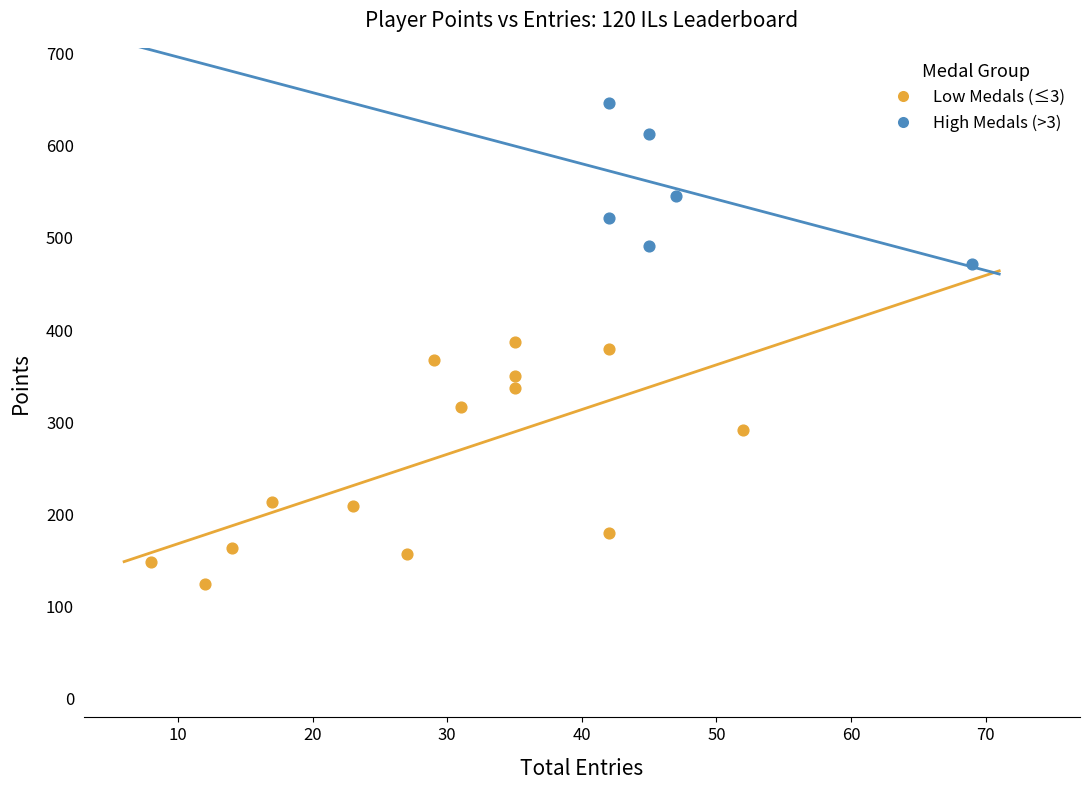

Which series reaches the maximum Y coordinate?

High Medals (>3)